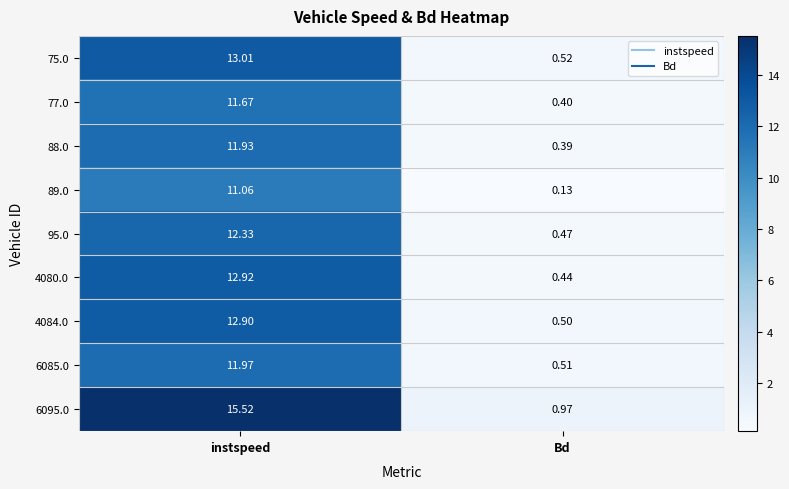

Rank the categories by 6085.0 value from lowest to highest.

Bd, instspeed